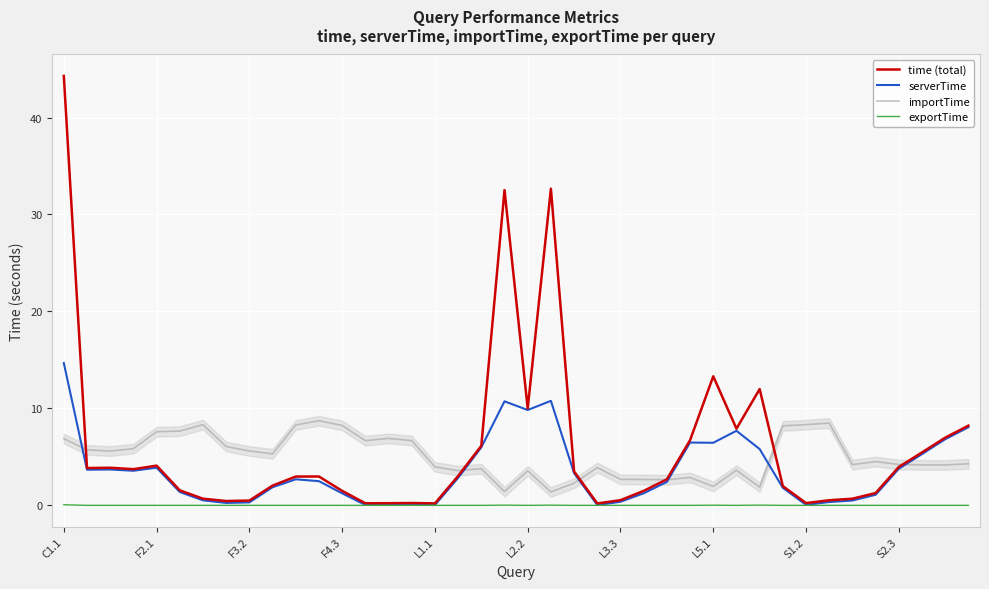

What is the maximum value for serverTime?

14.7